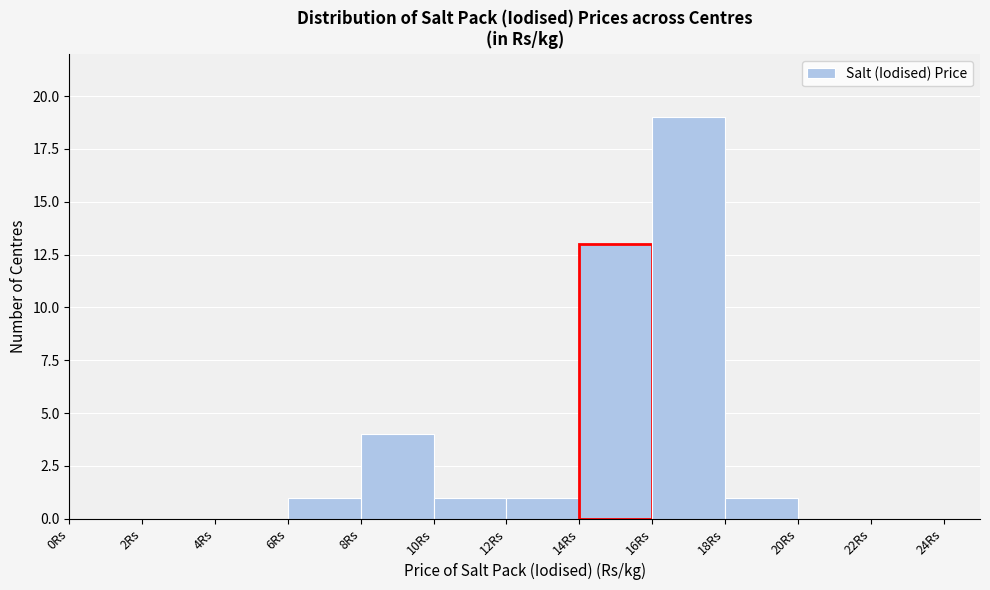

Reading left to right, list every bar in this chart as the range it spans on the x-axis followed by its height. The values are not printed on the chart, so give them approximately, as read against the axis.

0 to 2: 0
2 to 4: 0
4 to 6: 0
6 to 8: 1
8 to 10: 4
10 to 12: 1
12 to 14: 1
14 to 16: 13
16 to 18: 19
18 to 20: 1
20 to 22: 0
22 to 24: 0